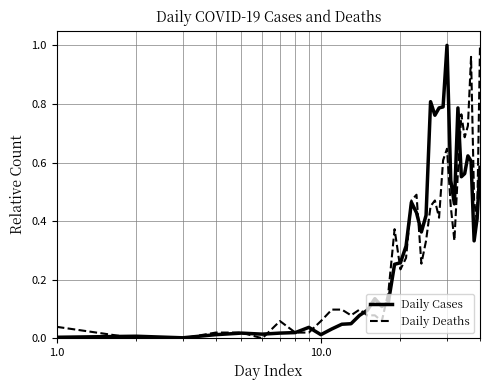

Which series has the largest range (max minus min)?

Daily Deaths